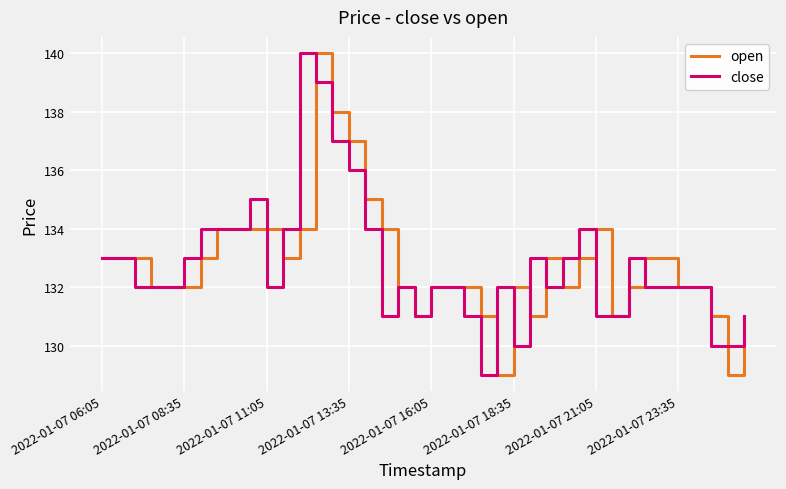

What is the greatest value displayed?

140